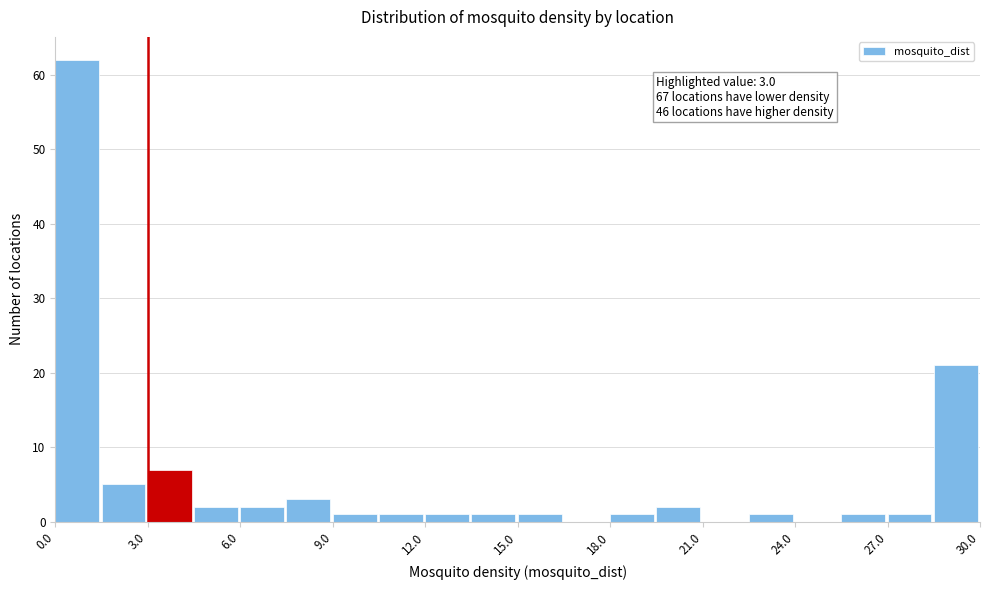

Read against the x-axis, roughly where is the centre of the tallest bar?

0.5